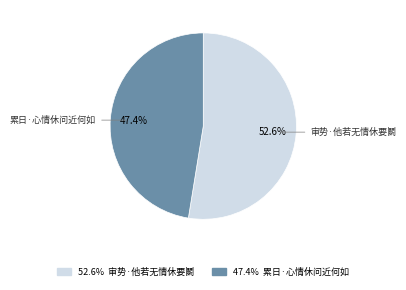

What portion of the pie excludes 累日·心情休问近何如?

52.6%